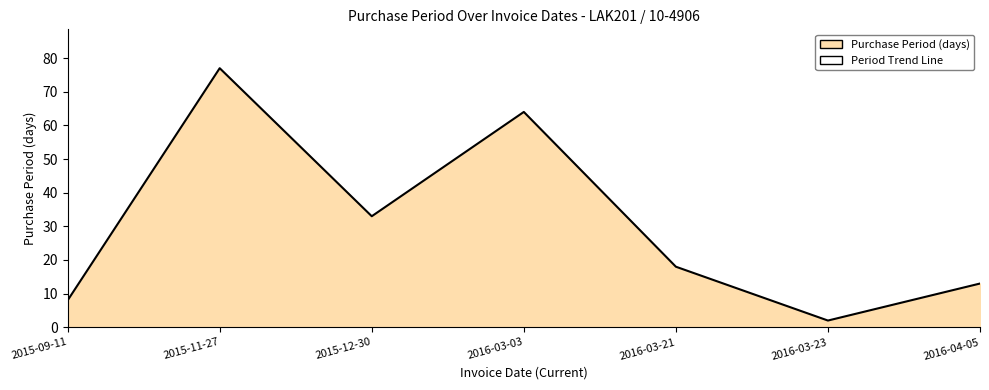

True or false: the data has more than 2 interior local peaks.

False